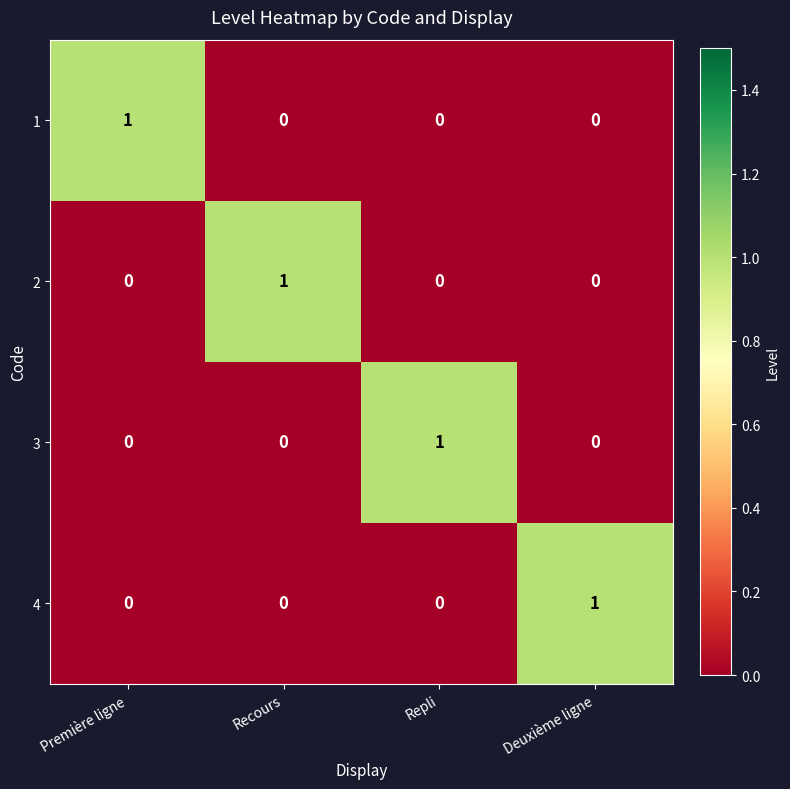

Count the number of categories in the chart.

4